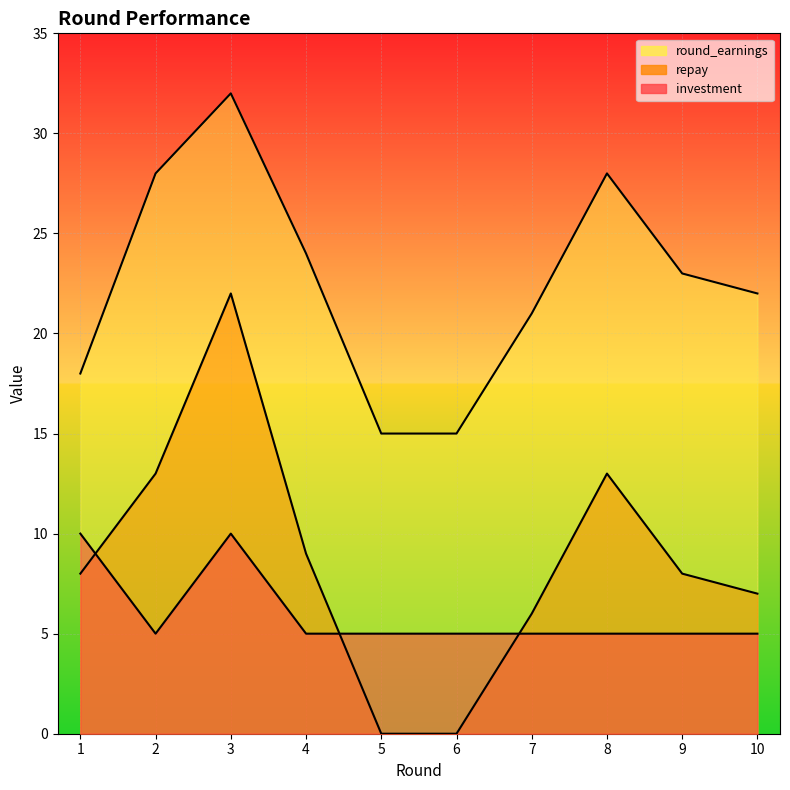

Between 8 and 6, which is larger?

8